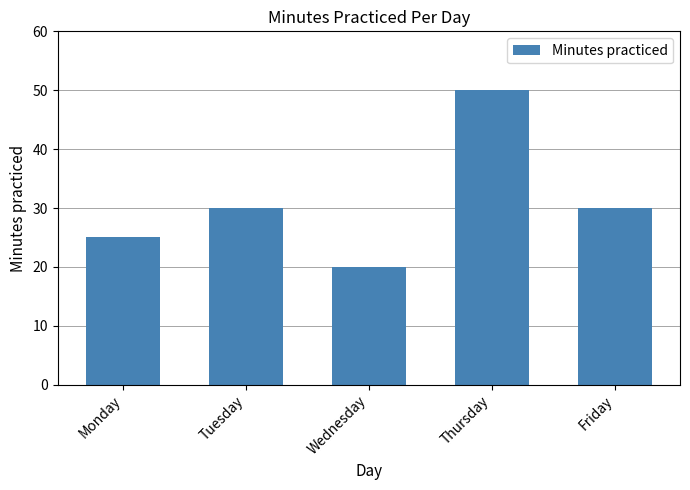

What is the difference between the maximum and minimum values?

30